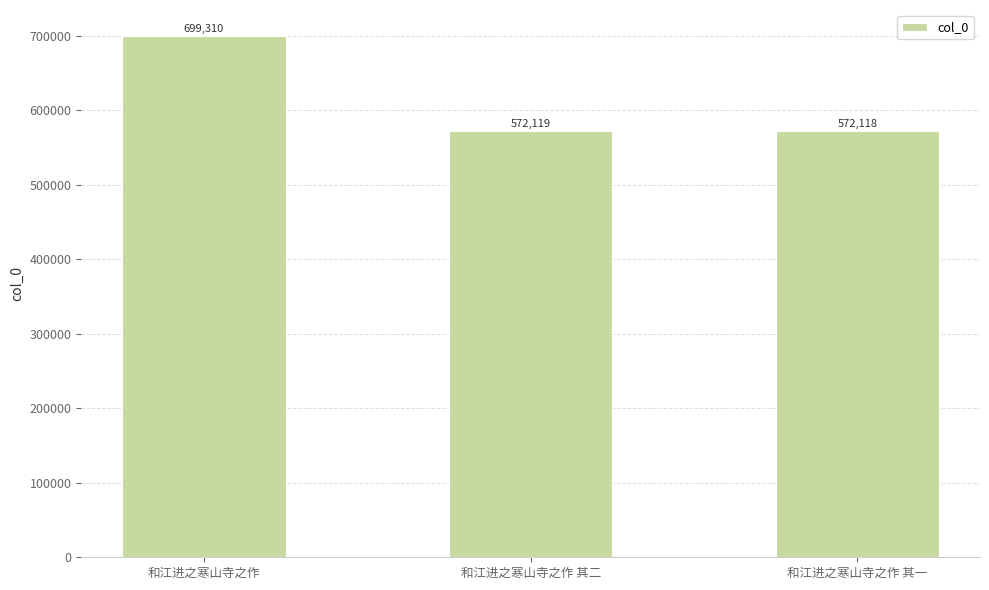

Reading right to left, list all the values displayed in this chart.

和江进之寒山寺之作 其一=572118	和江进之寒山寺之作 其二=572119	和江进之寒山寺之作=699310